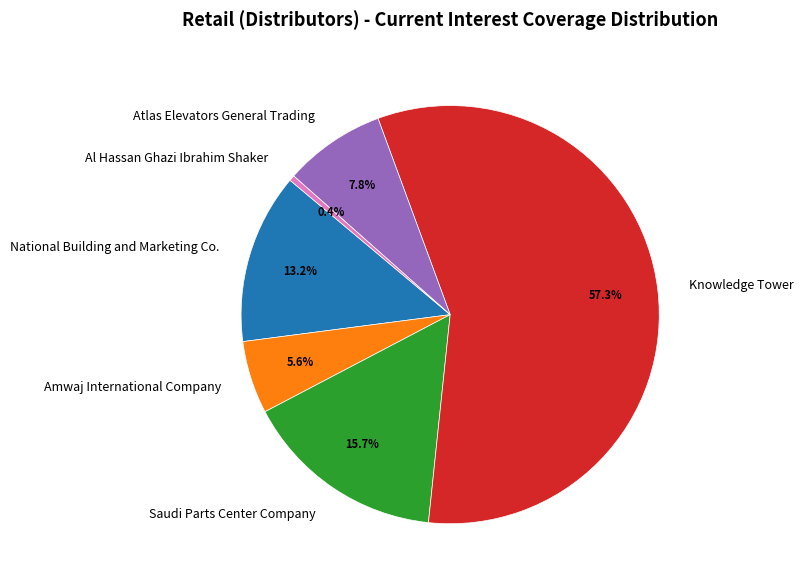

Which has a higher value, Knowledge Tower or Saudi Parts Center Company?

Knowledge Tower